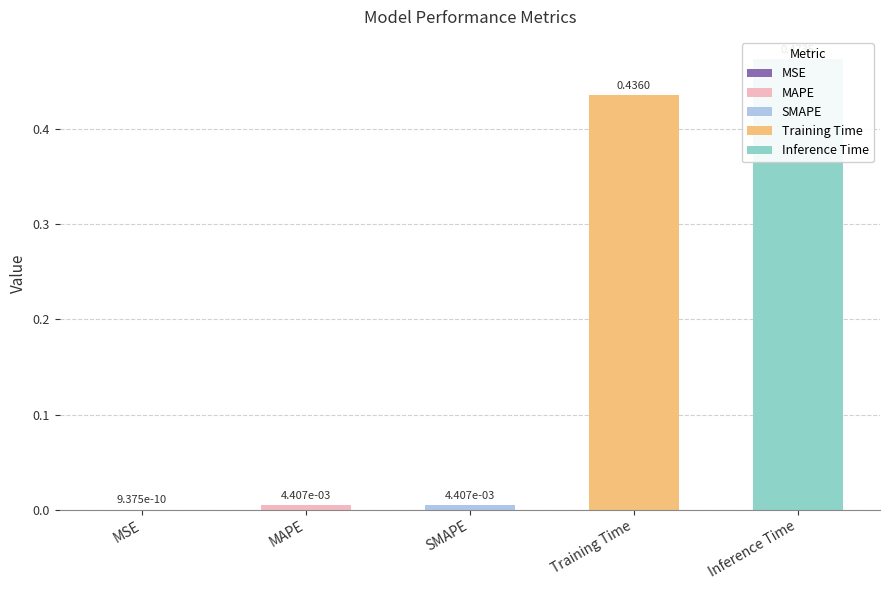

Rank the categories by value from lowest to highest.

MSE, MAPE, SMAPE, Training Time, Inference Time